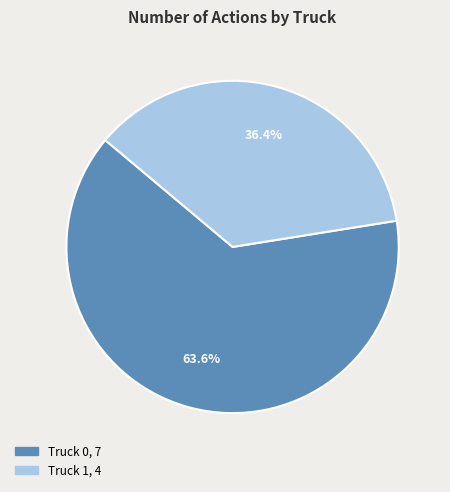

Which category has the biggest portion of the pie?

Truck 0